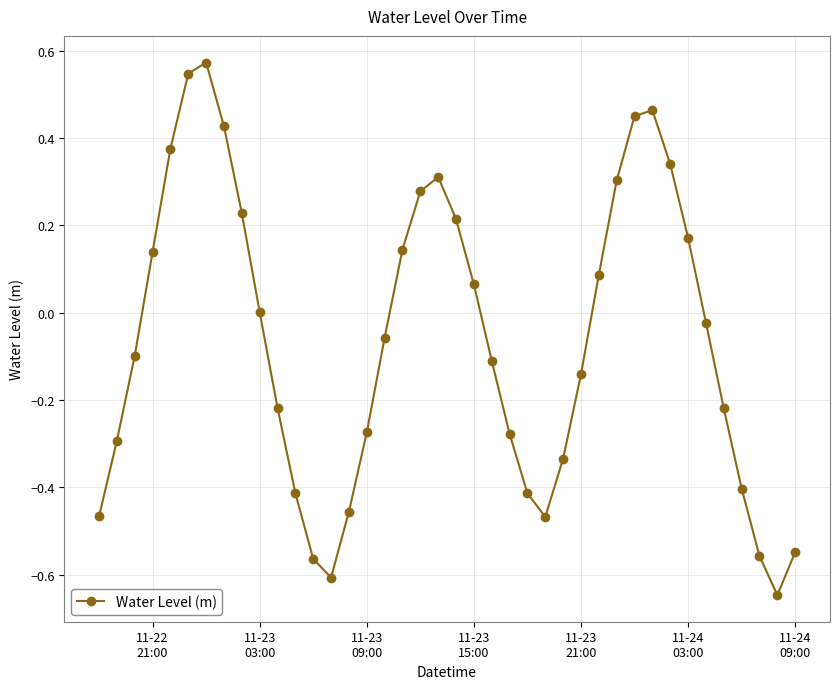

What is the difference between the maximum and minimum values?

1.2